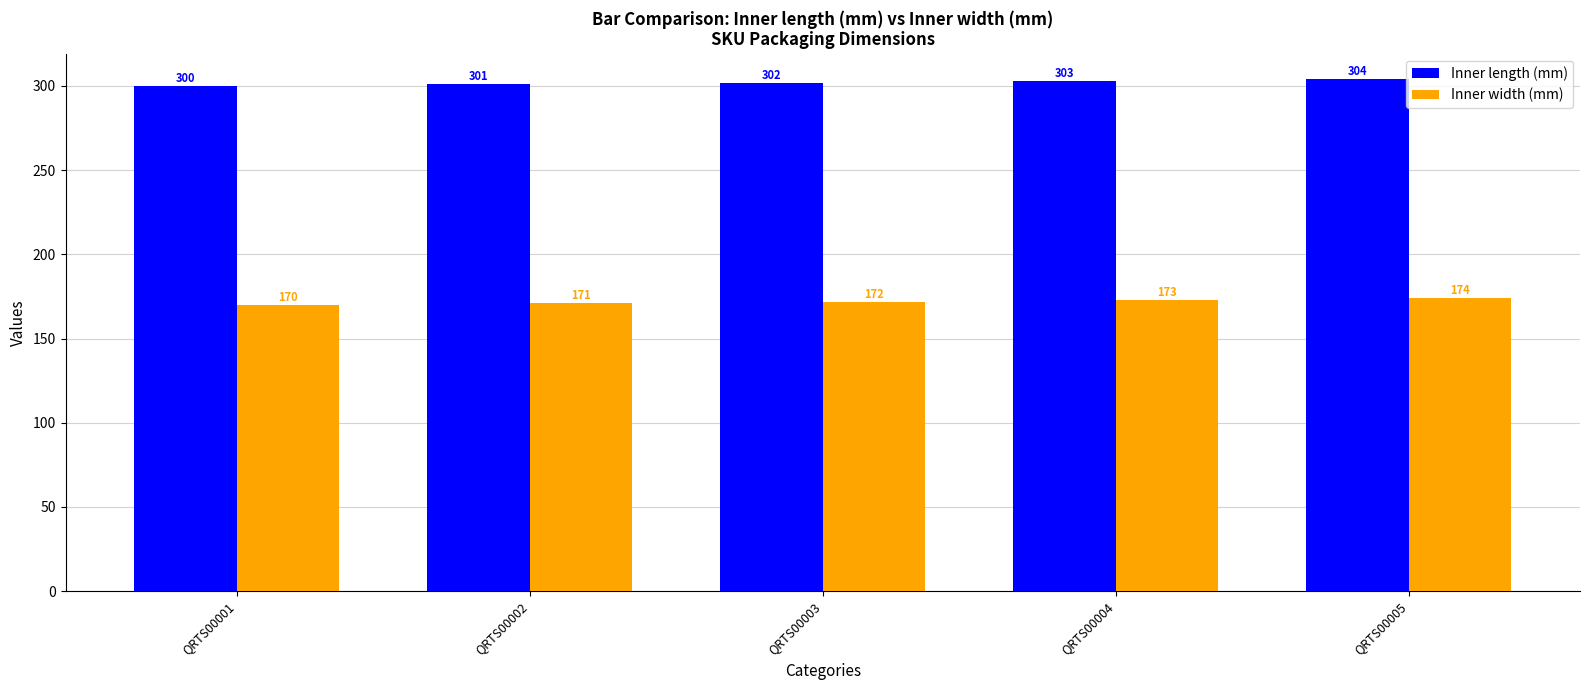

What is the minimum value shown in the chart?

170